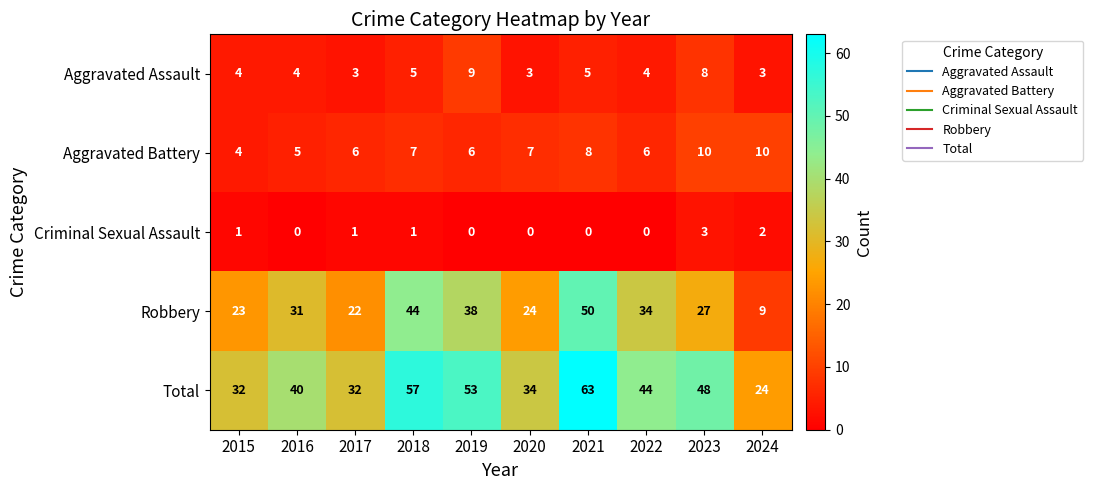

List the series in order of their peak value, highest first.

Total, Robbery, Aggravated Battery, Aggravated Assault, Criminal Sexual Assault